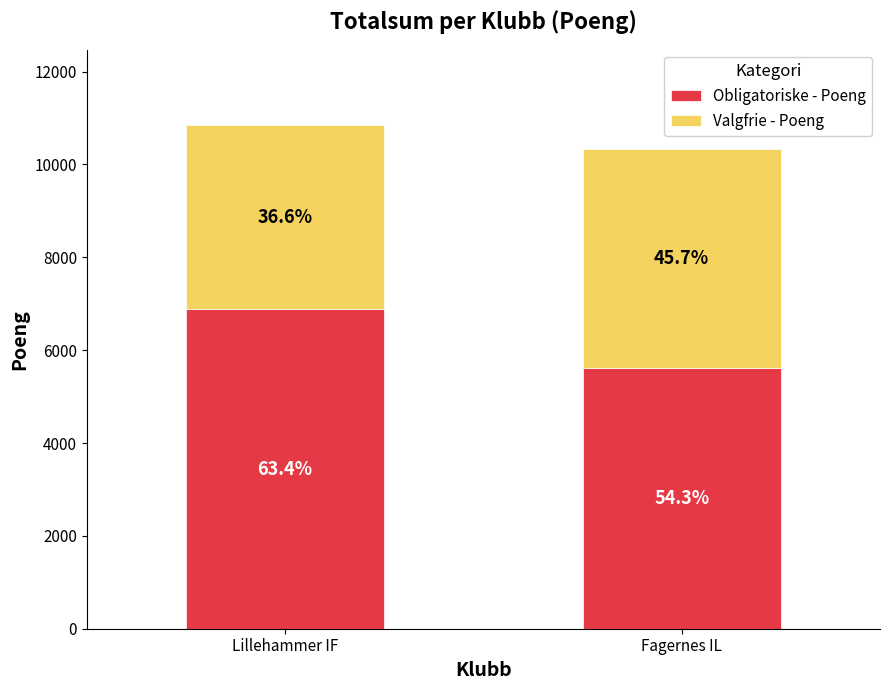

What is the label of the 1st bar from the right?

Fagernes IL